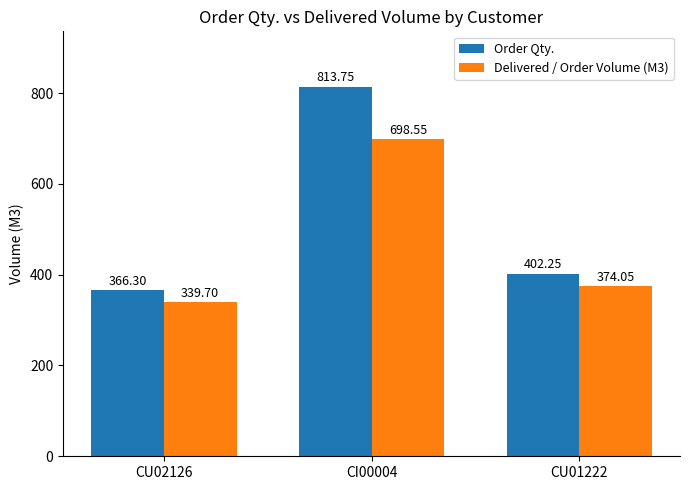

What is the label of the 3rd bar from the left?

CU01222